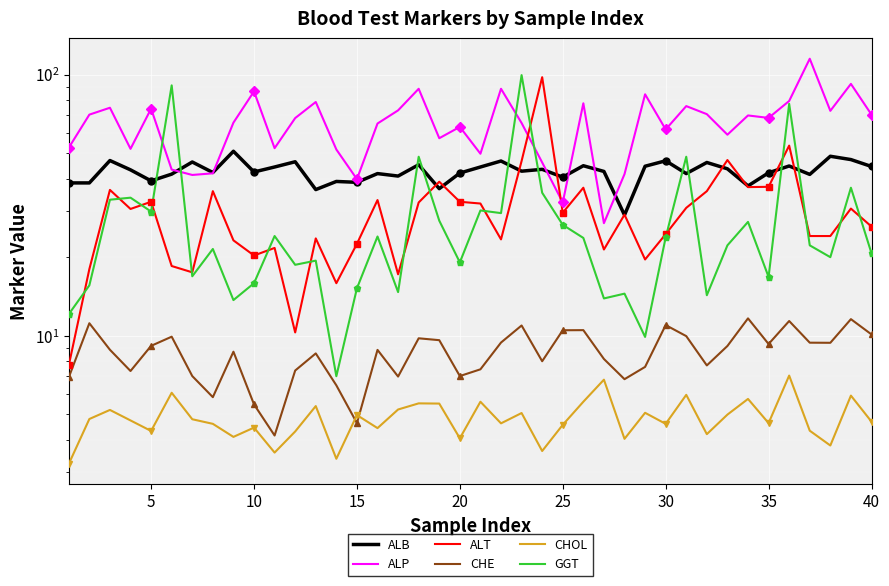

True or false: ALB has a value of 55.9 at 12.

False